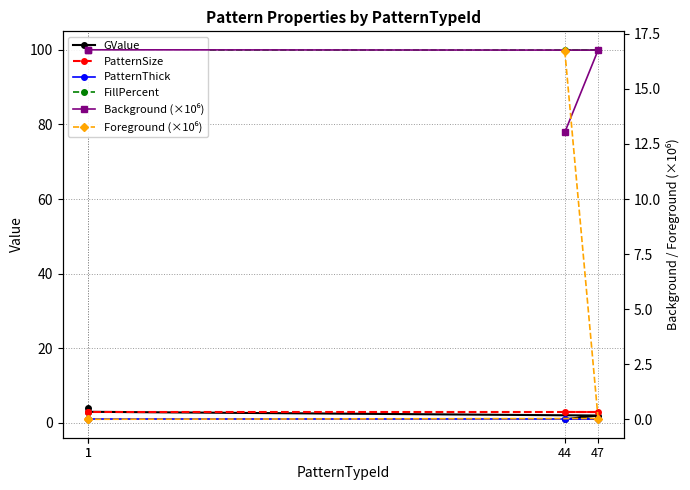

Reading right to left, transcribe all the data shown in this chart.

GValue: 4.0	3.0	2.0	1.0
PatternSize: 3.0	3.0	3.0	3.0
PatternThick: 1.0	1.0	1.0	1.0
FillPercent: 100.0	100.0	100.0	100.0
Background (×10⁶): 16.8	16.8	16.8	13.0
Foreground (×10⁶): 0.0	0.0	0.0	16.7